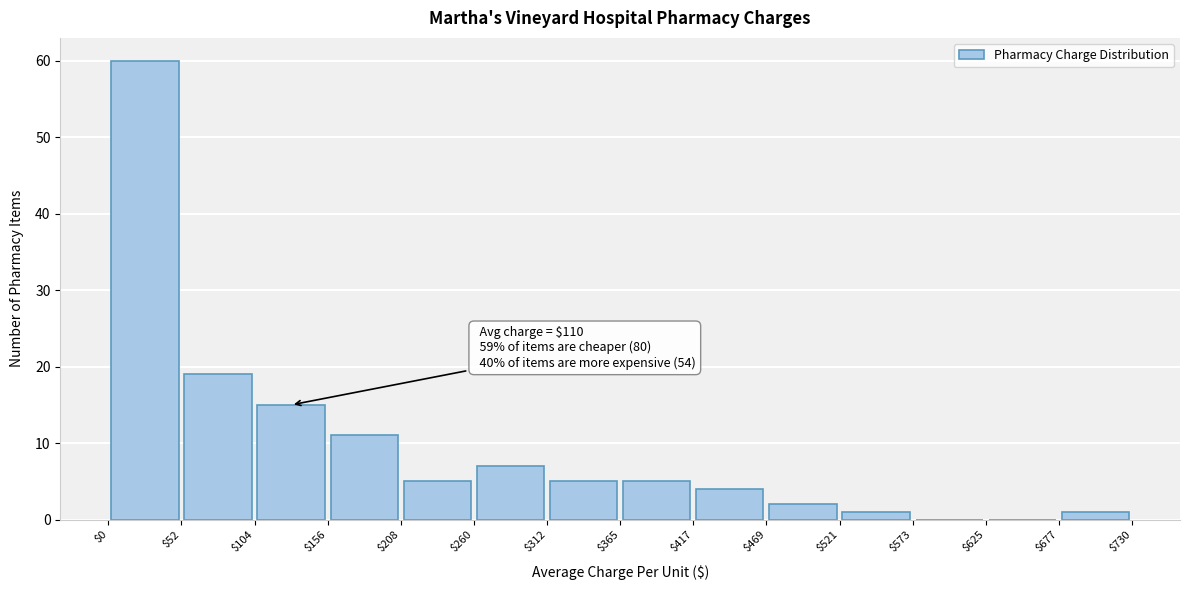

Over which range of the x-axis is the bar tallest?

$0 to $52